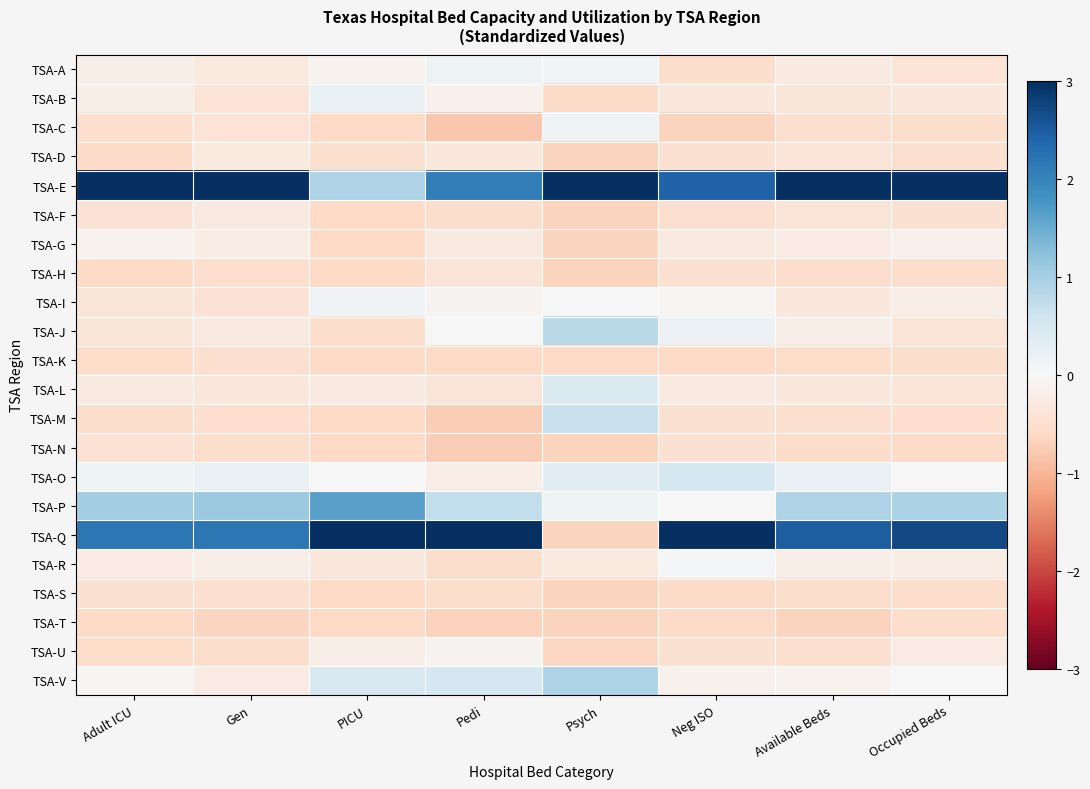

What is the difference between the highest and lowest values at Psych?

4.5